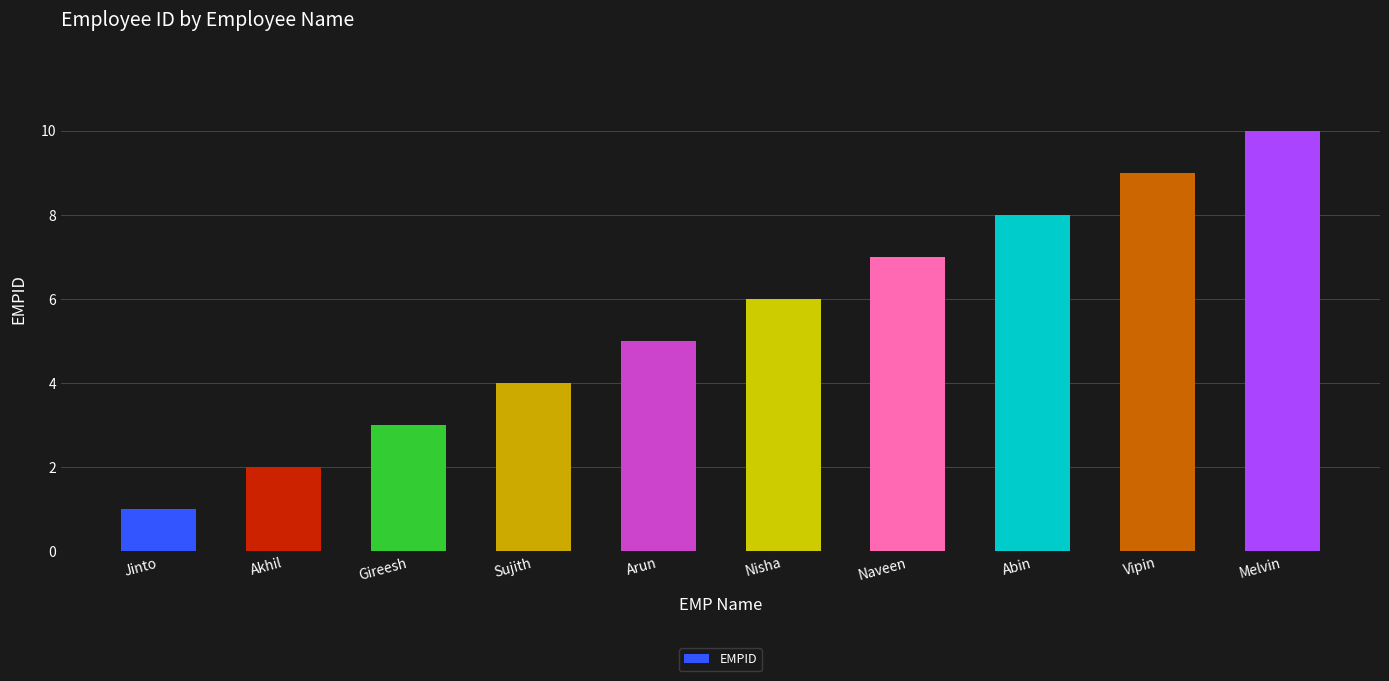

List the labels in order of value, largest first.

Melvin, Vipin, Abin, Naveen, Nisha, Arun, Sujith, Gireesh, Akhil, Jinto